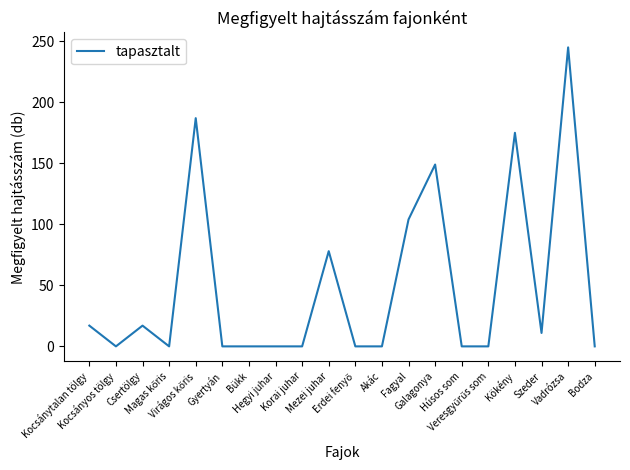

What is the greatest value displayed?

245